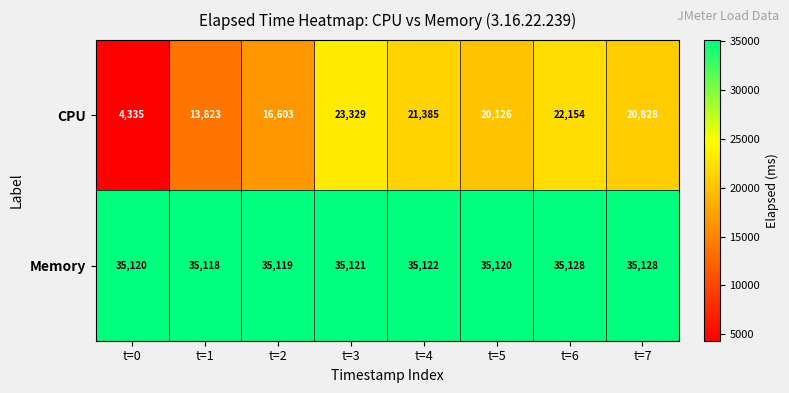

What is the smallest value displayed?

4335